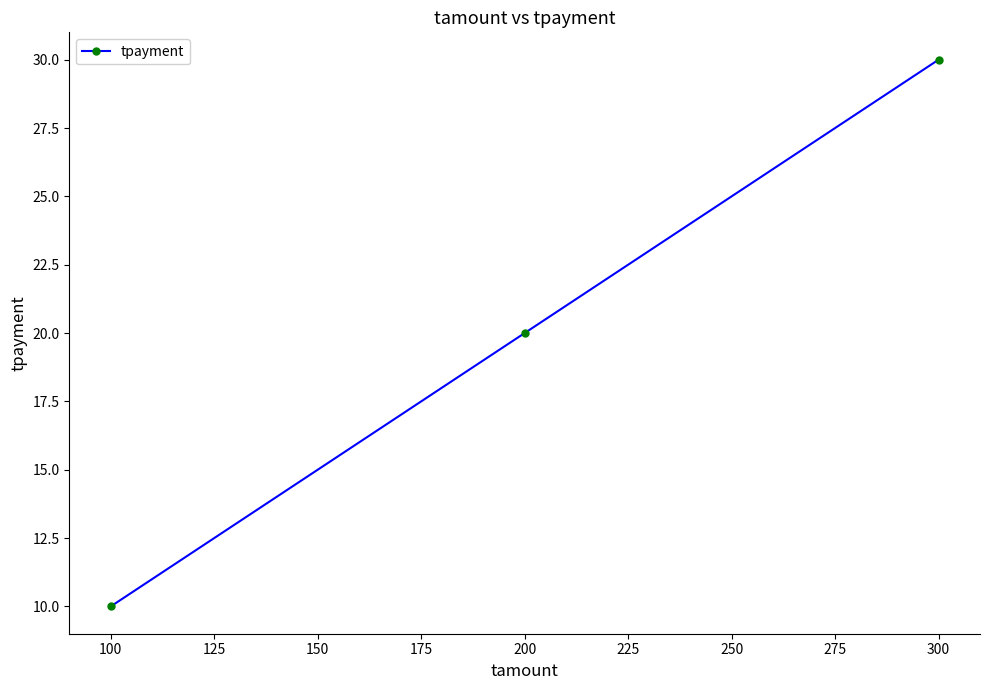

Reading left to right, list all the values displayed in this chart.

10	20	30